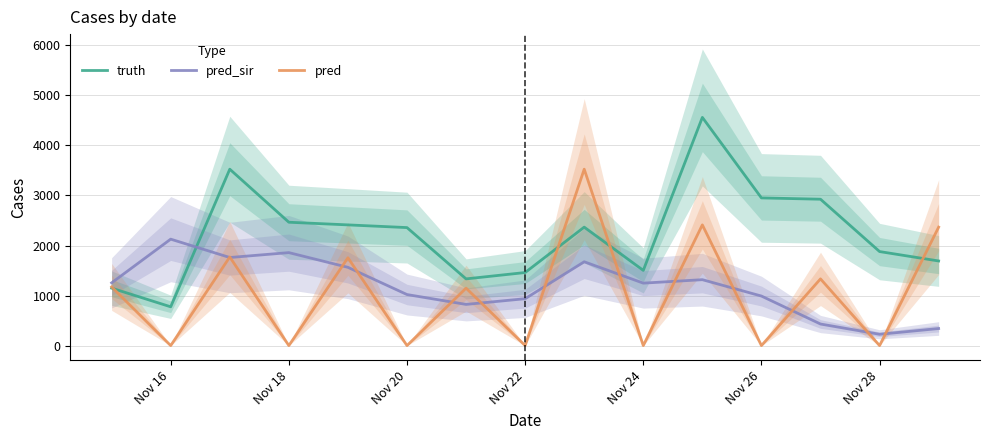

What is the maximum value for pred_sir?

2127.0